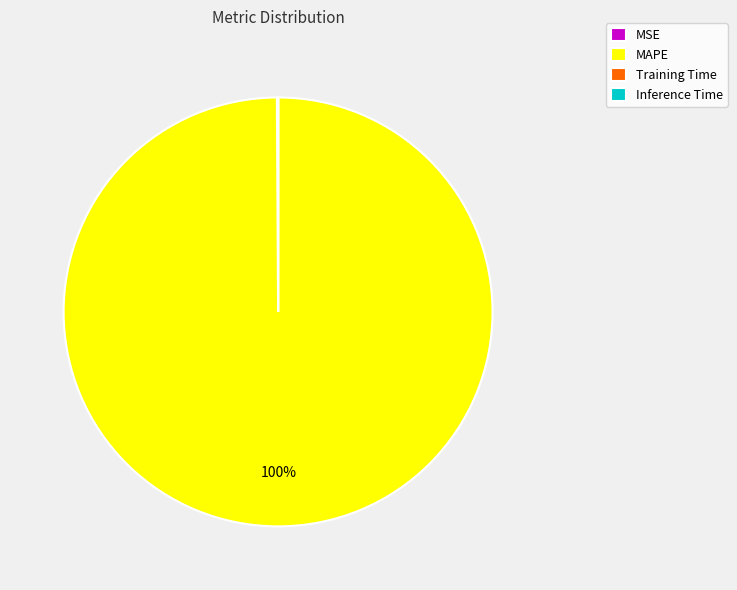

To the nearest percent, what is the difference between the largest and smallest slice percentages?

100%